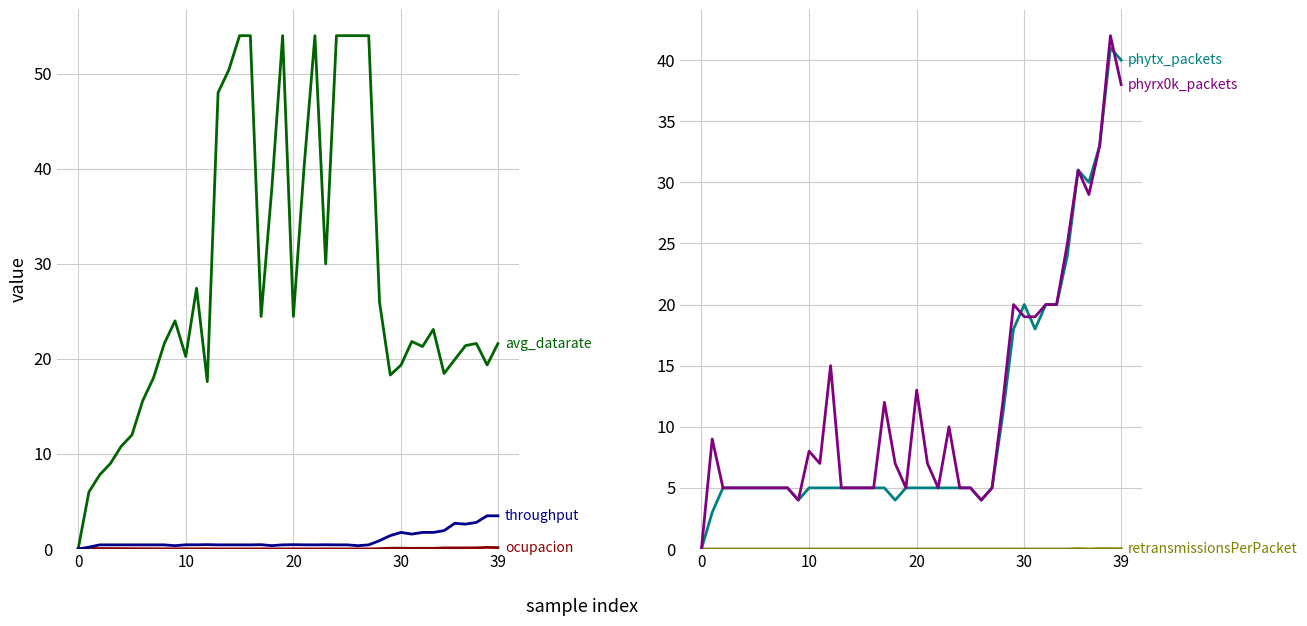

The value of throughput at 18 is 0.4. True or false?

True